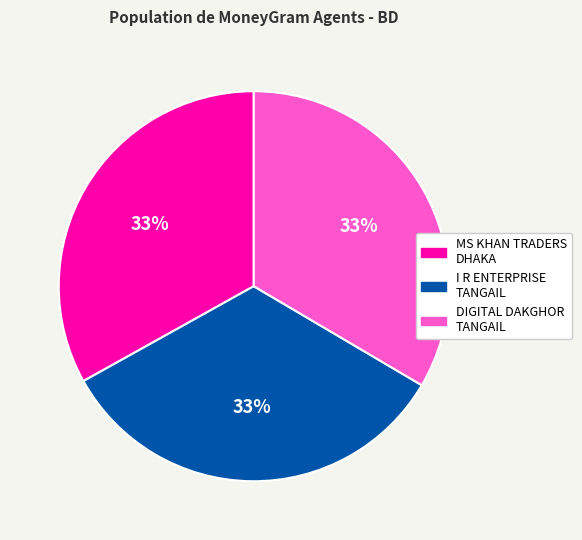

To the nearest percent, what is the average slice percentage?

33%